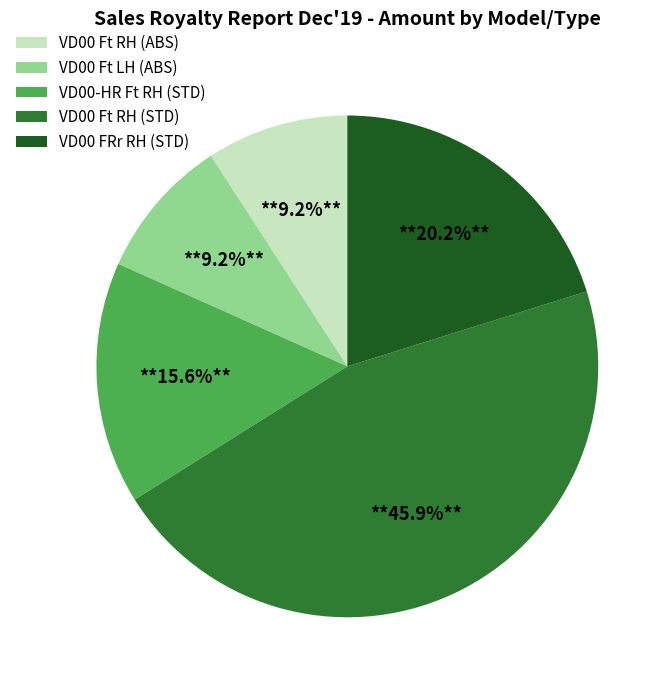

True or false: VD00 Ft RH (ABS) accounts for 20% of the total.

False